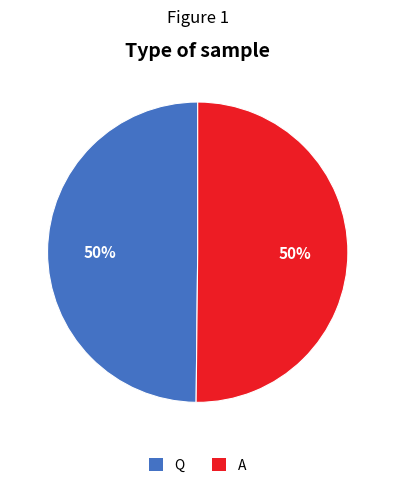

Combined, do A and Q account for over 50%?

Yes